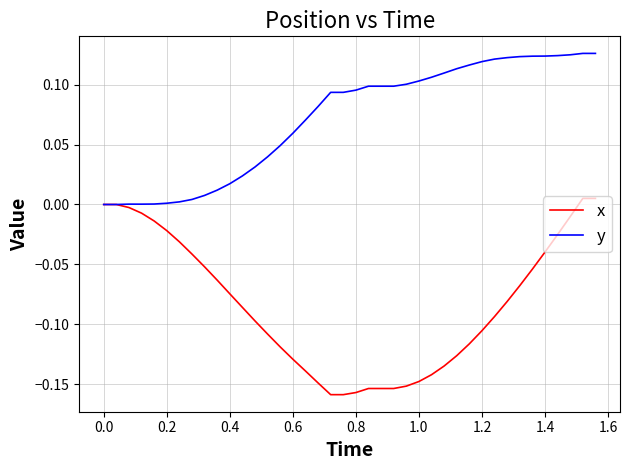

Which series has the largest total across all categories?

y